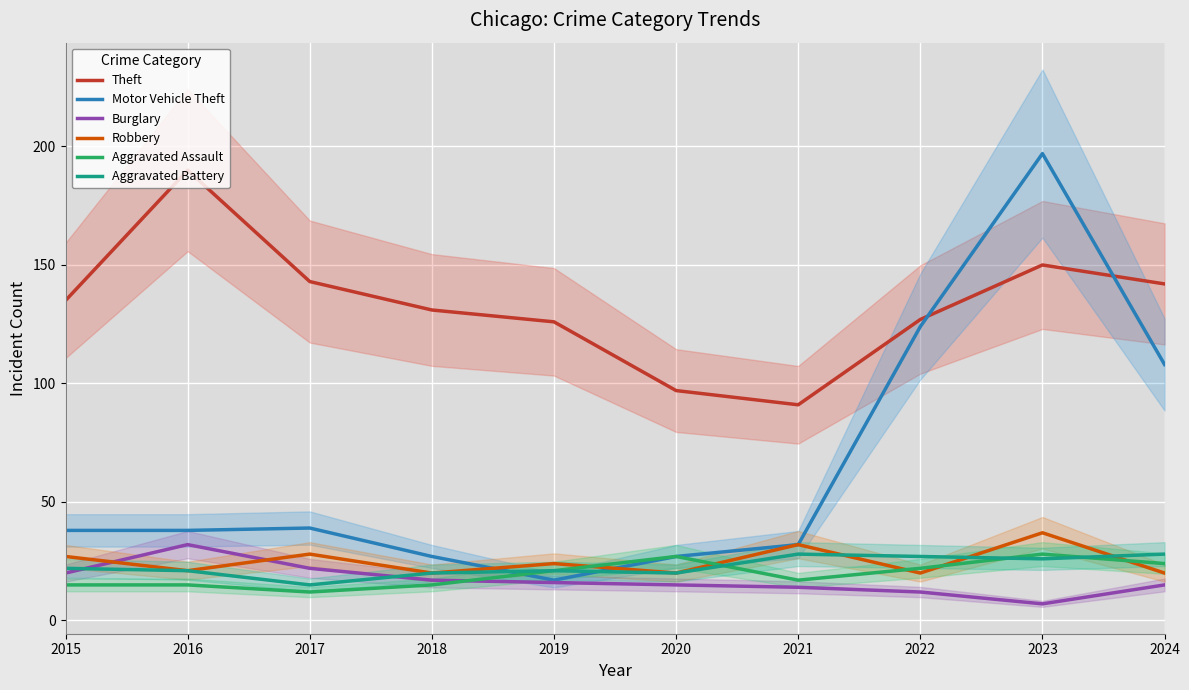

At how many categories does at least one series exceed 18?

10